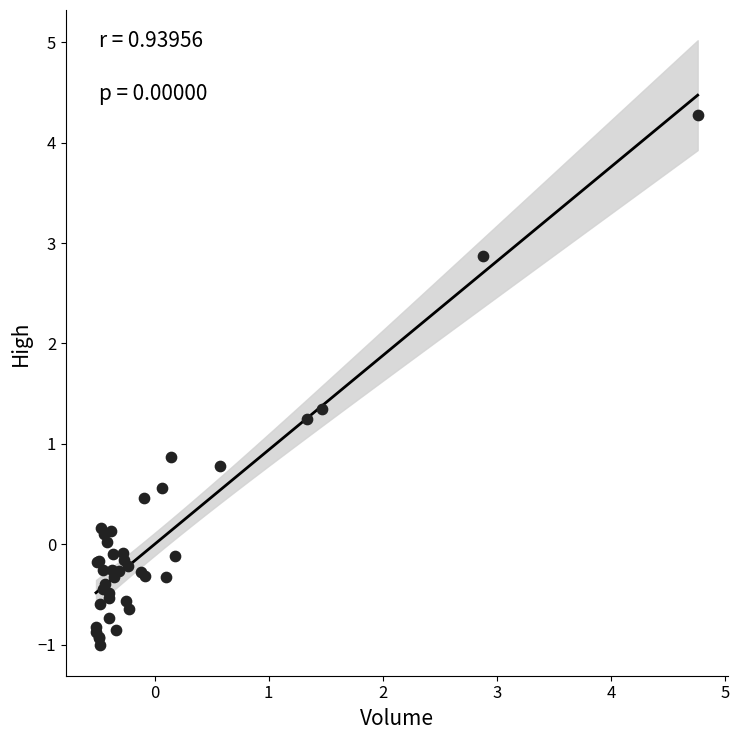

What Y value in the scatter plot is closest to 1?

0.9